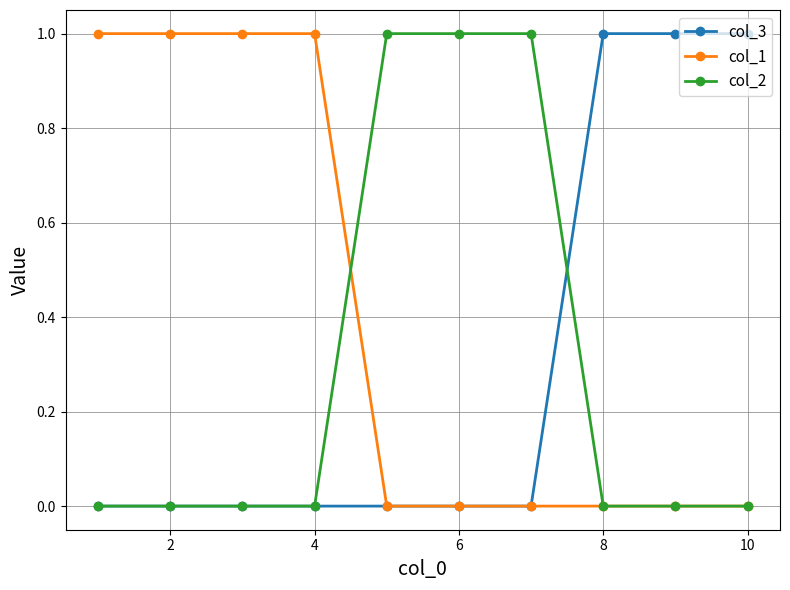

What are all the series names shown in the legend?

col_3, col_1, col_2